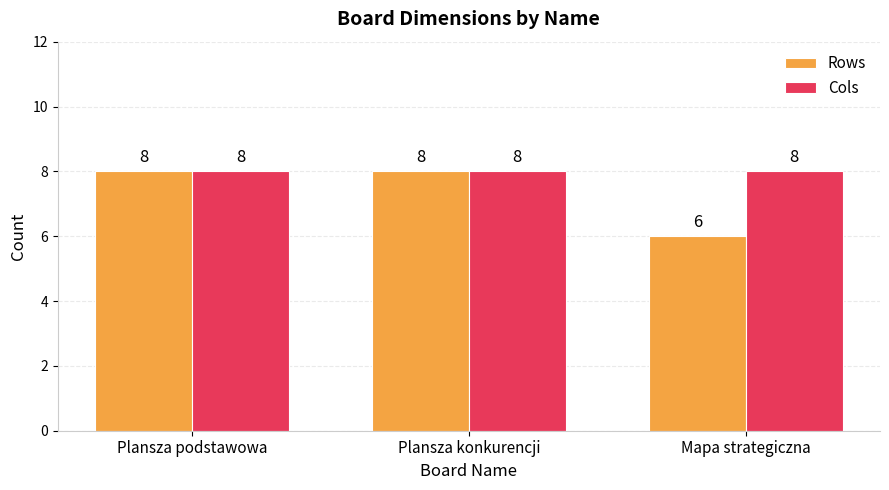

Which series has the largest total across all categories?

Cols